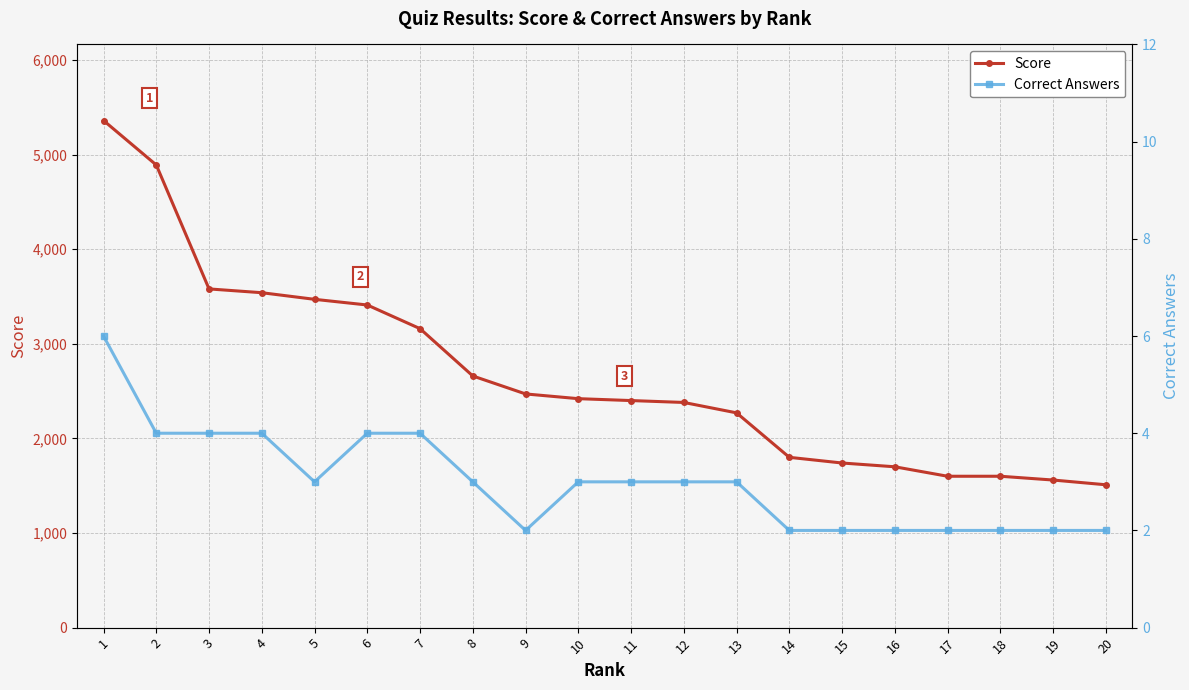

How many lines are shown in the chart?

2